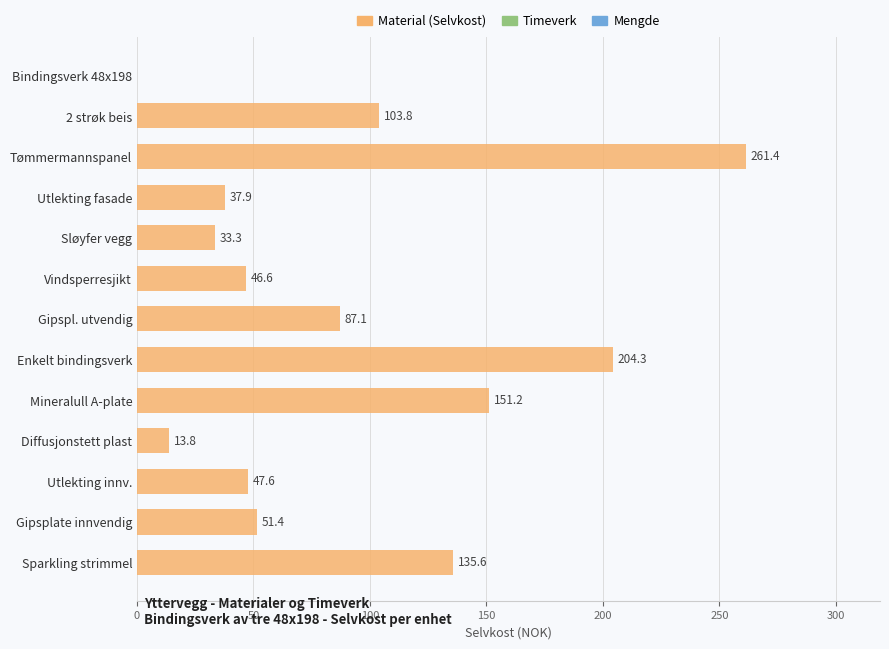

True or false: the data shows 103.8 at 2 strøk beis.

True